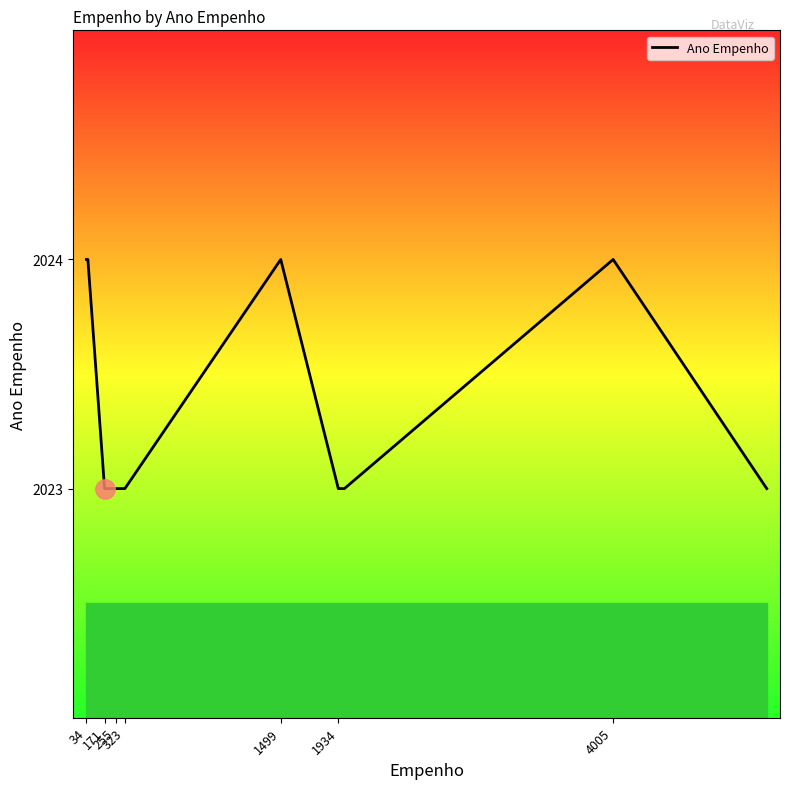

What is the smallest value displayed?

2023